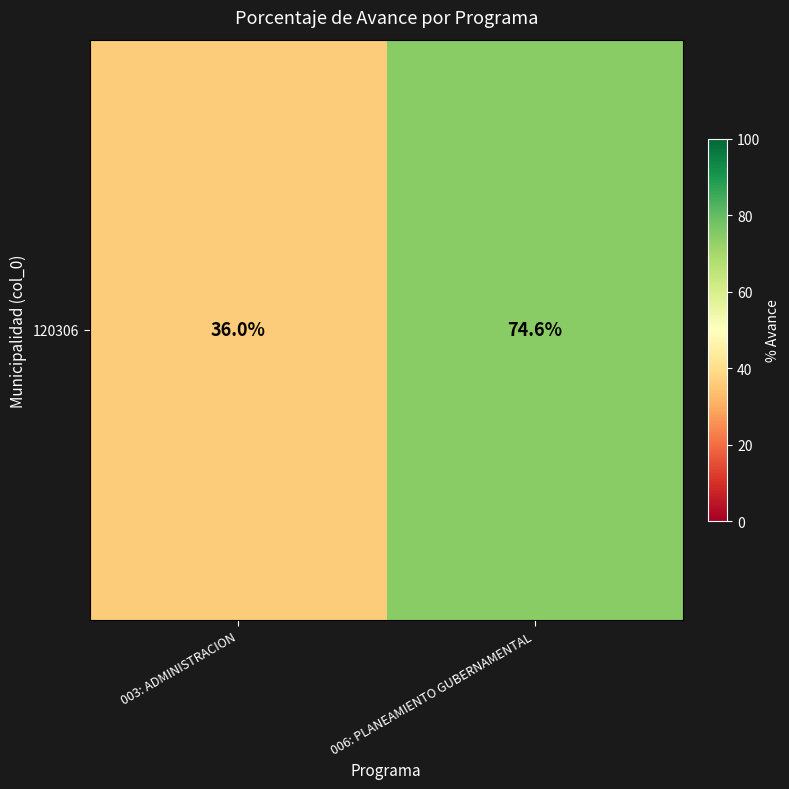

At which label does the data first exceed 74?

006: PLANEAMIENTO GUBERNAMENTAL